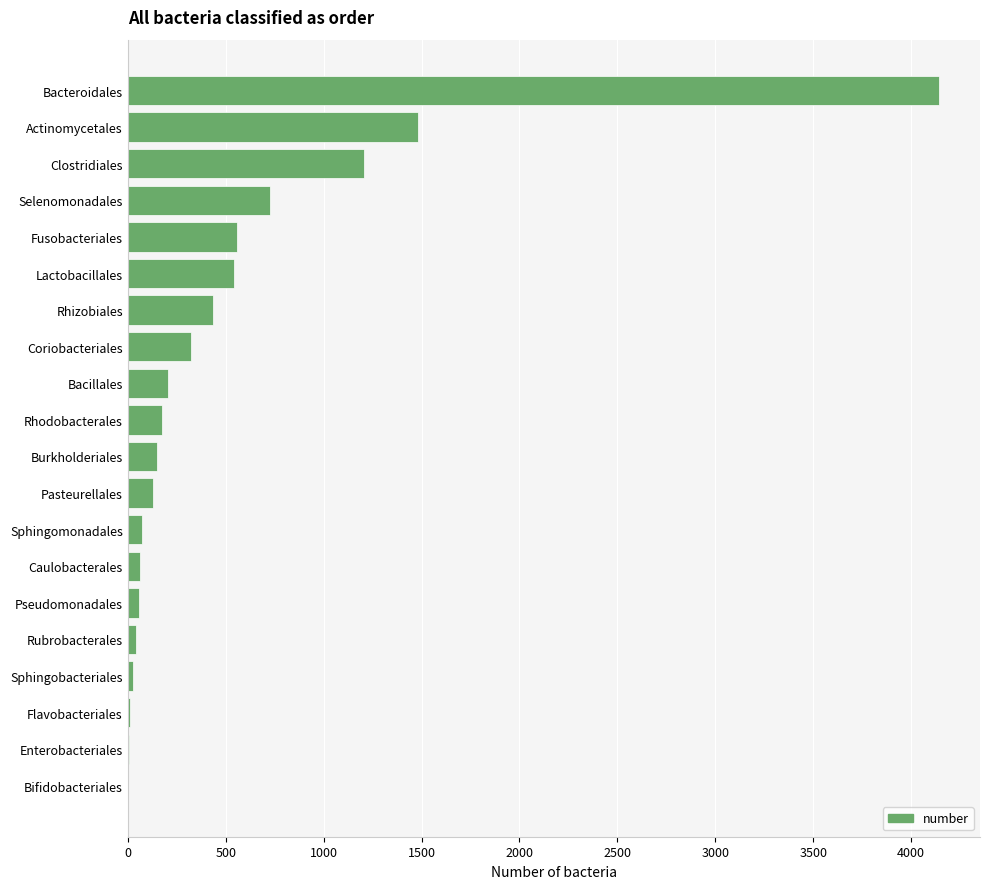

True or false: the data shows 434 at Rhizobiales.

True